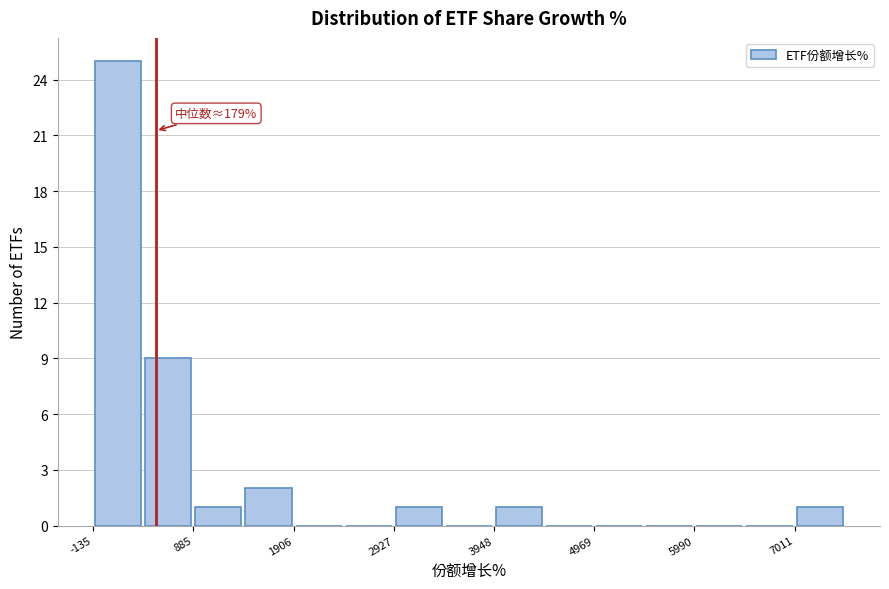

Around what value on the x-axis is the tallest bar? Give the approximate position of its centre, as read against the axis.

200